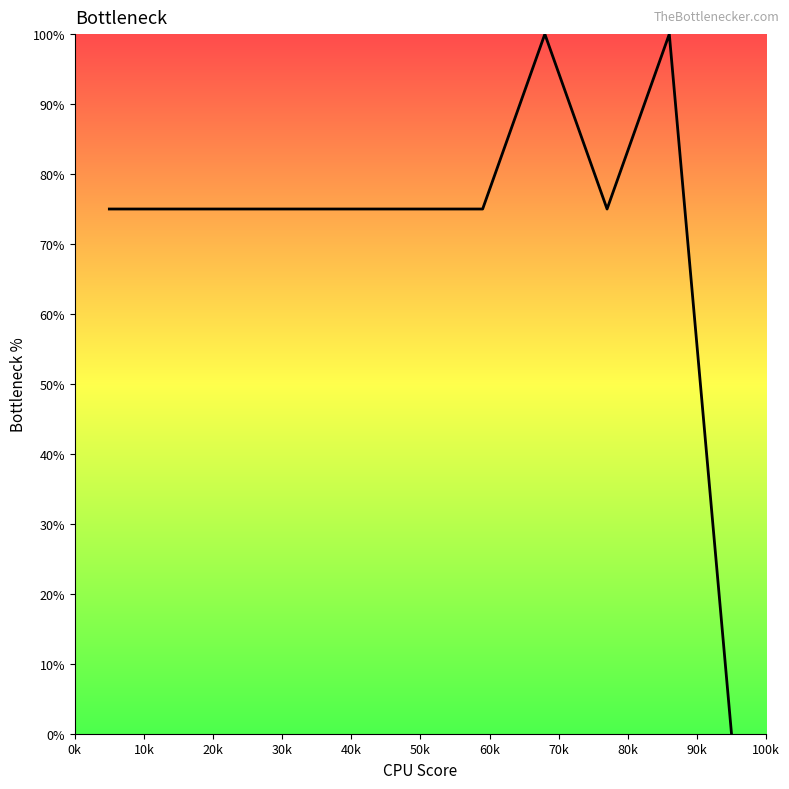

What is the average value?

73